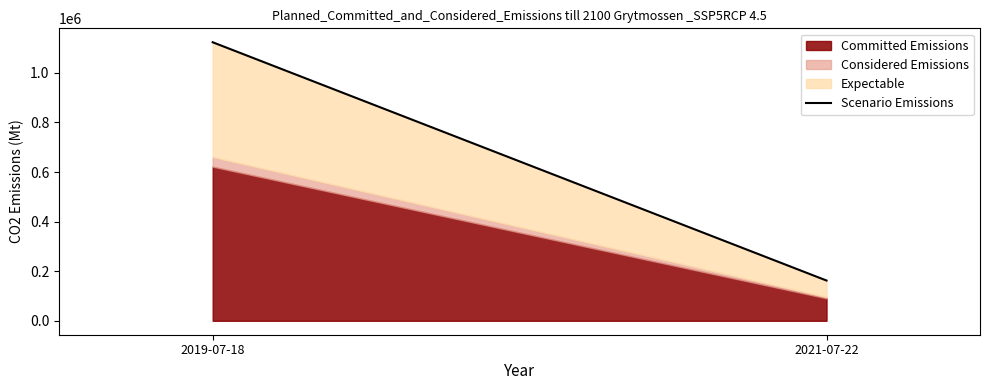

Rank the categories by value from highest to lowest.

2019-07-18, 2021-07-22